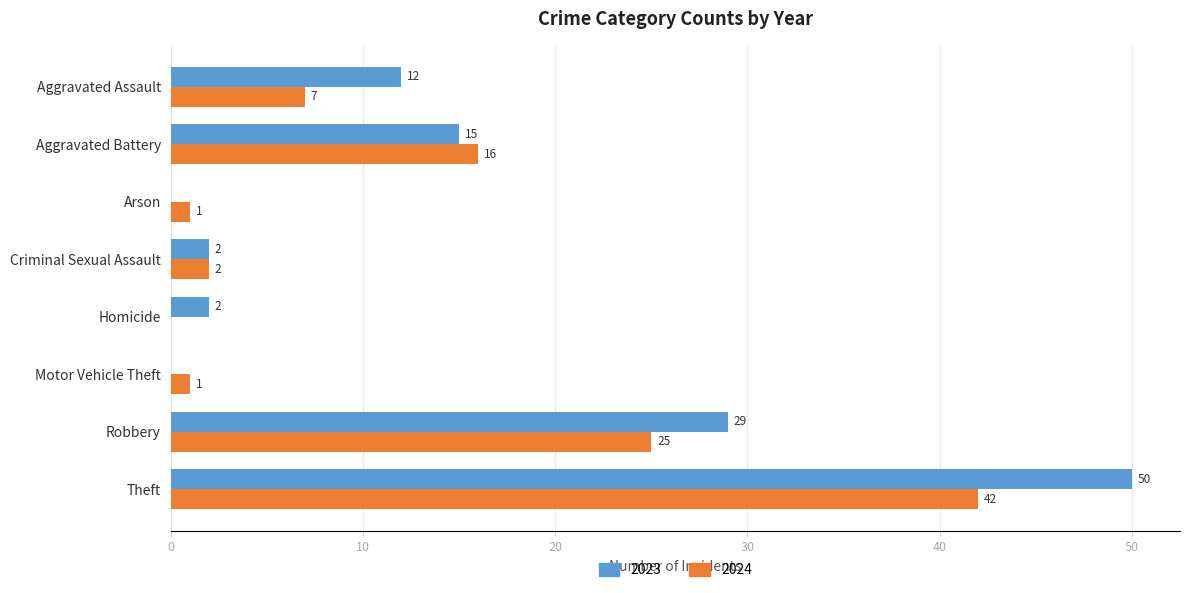

True or false: 2023 has a value of 11 at Robbery.

False